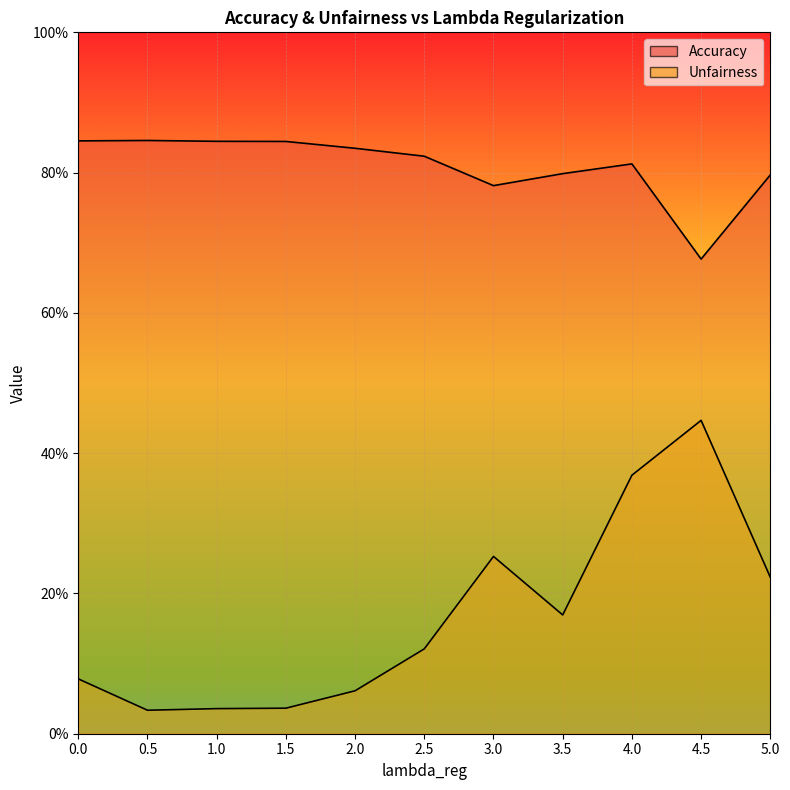

The Accuracy series shows 0.8 at 1.5. True or false?

True